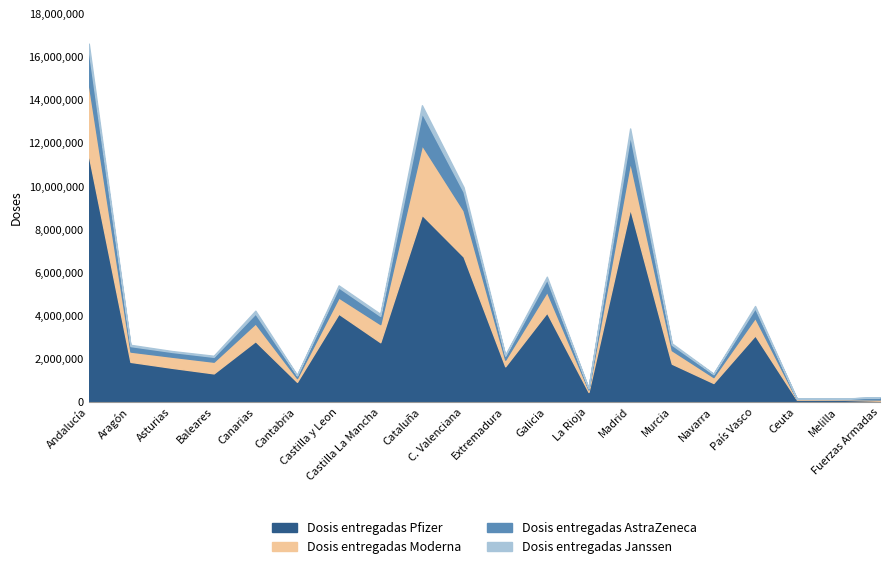

At how many categories does at least one series exceed 15406296?

1